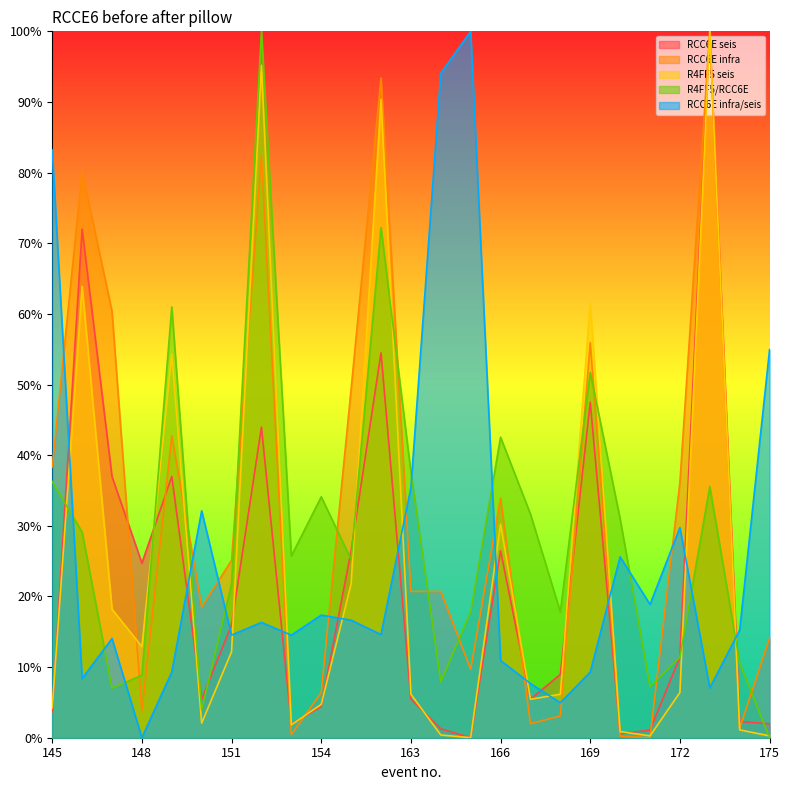

What is the sum of the RCC6E seis values at 154 and 164?

0.1